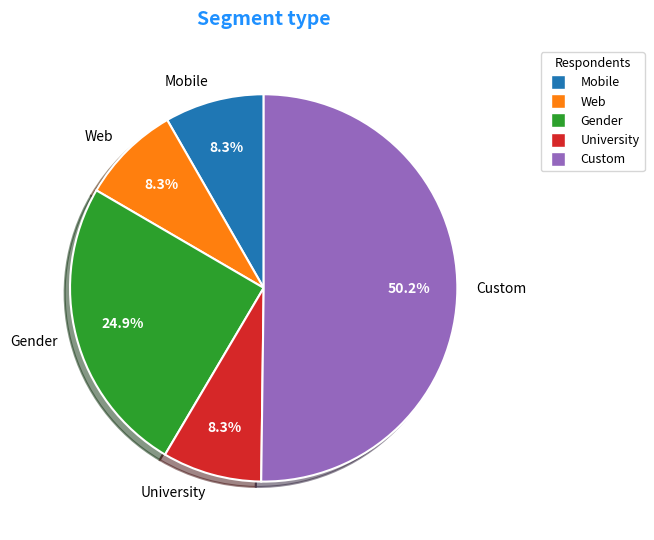

Is Mobile the majority of the pie?

No